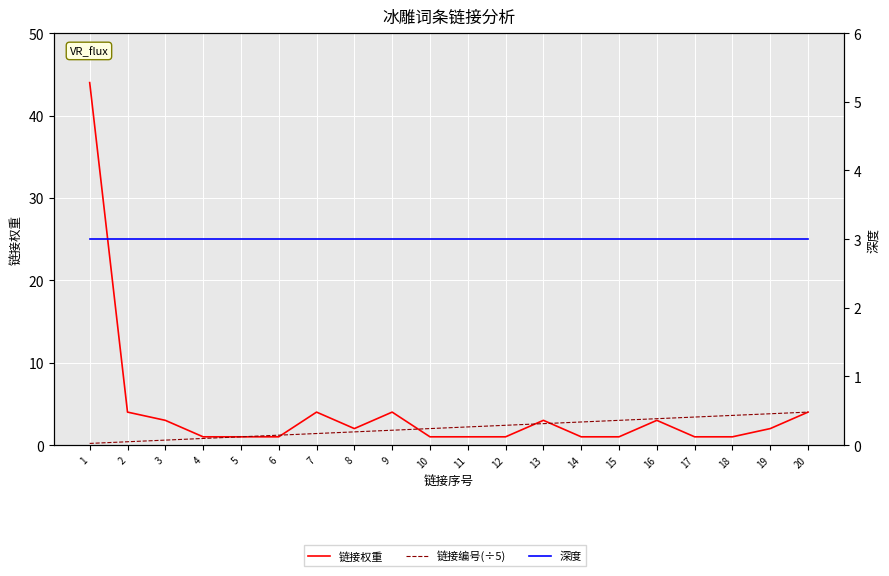

Does the chart display data point markers on the line(s)?

No